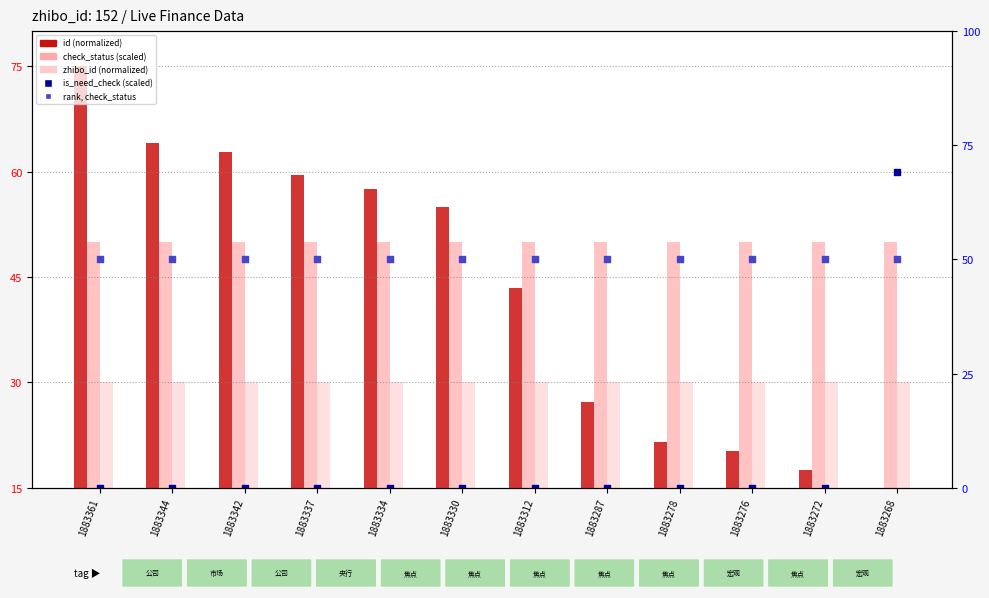

Which series contains the lowest Y value?

id (normalized)